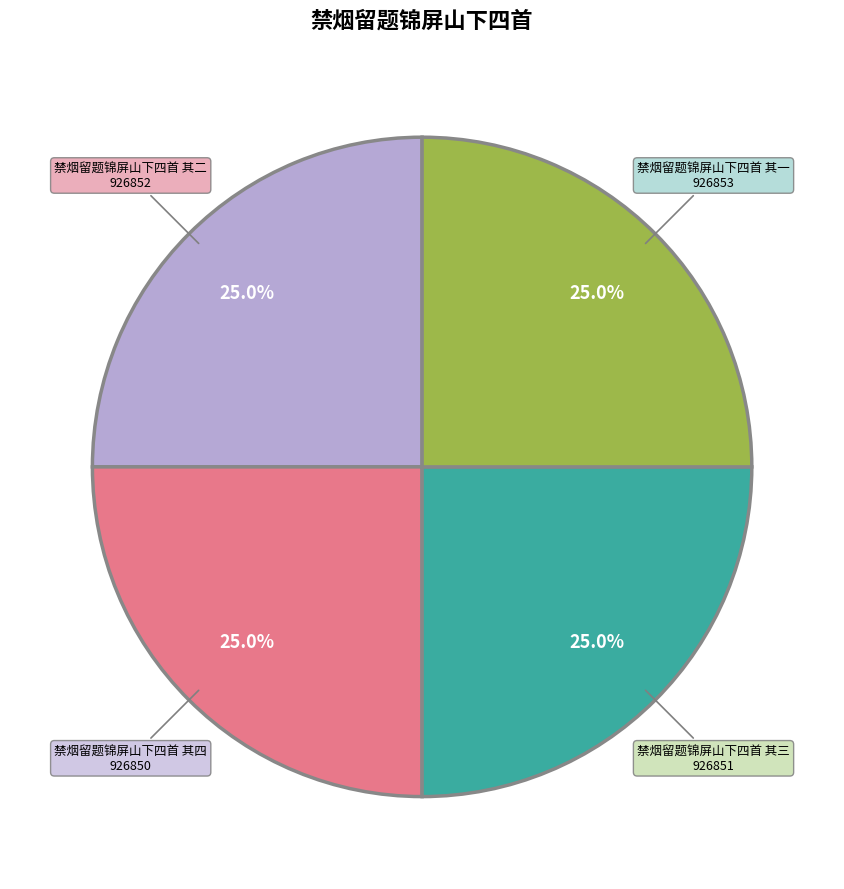

Is there any slice that represents more than half of the pie?

No